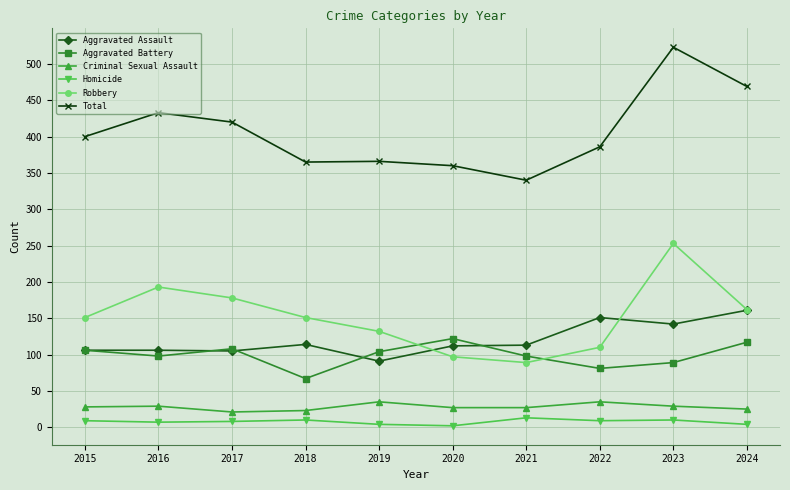

Which series has the largest total across all categories?

Total